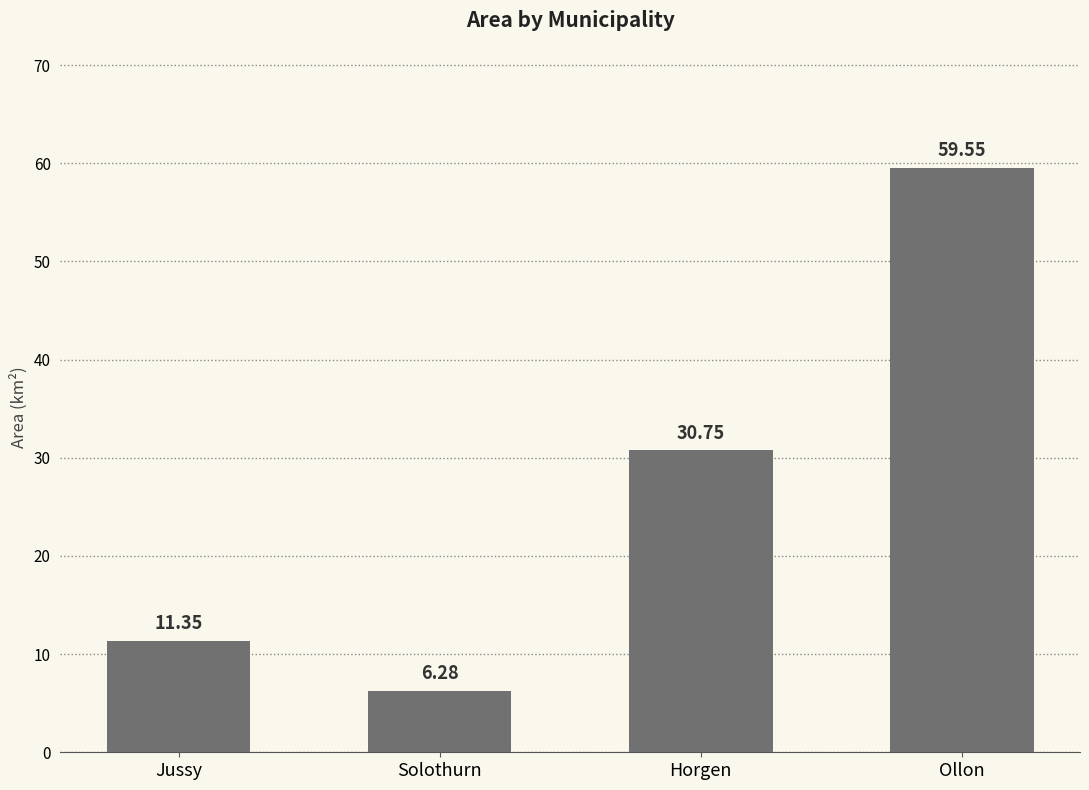

What position from the right is Solothurn?

3